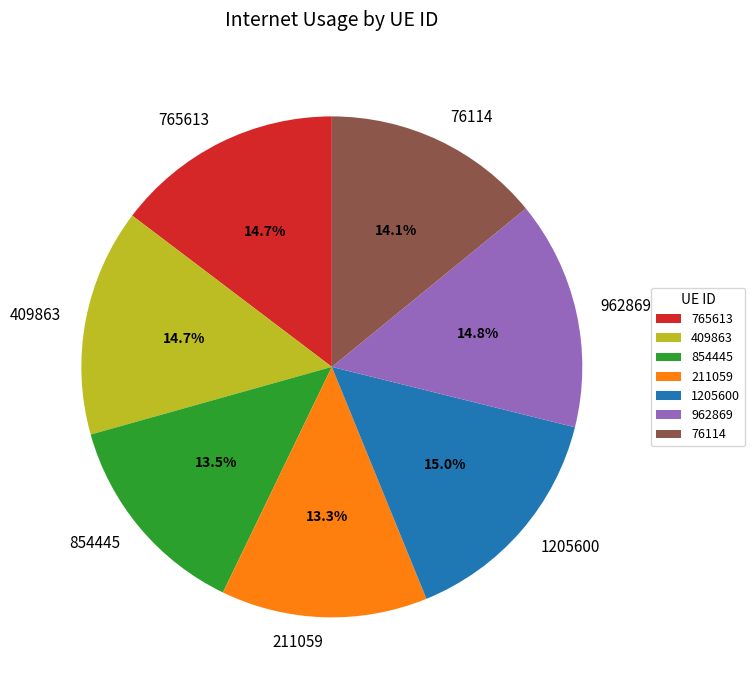

Is there a majority slice in this chart?

No